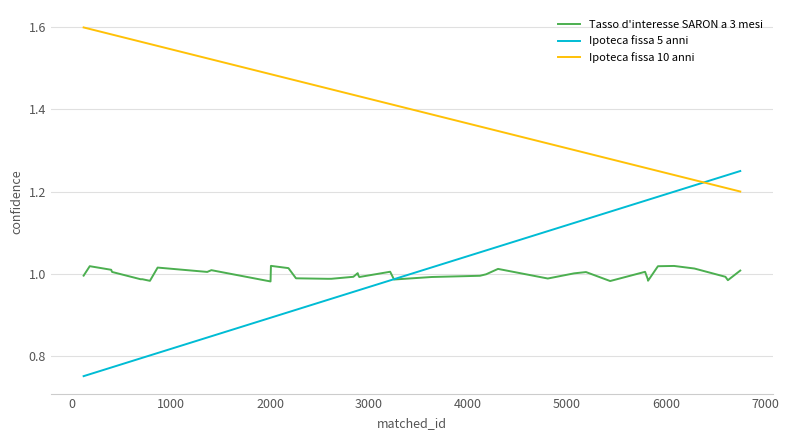

Rank the series by their maximum value, from highest to lowest.

Ipoteca fissa 10 anni, Ipoteca fissa 5 anni, Tasso d'interesse SARON a 3 mesi